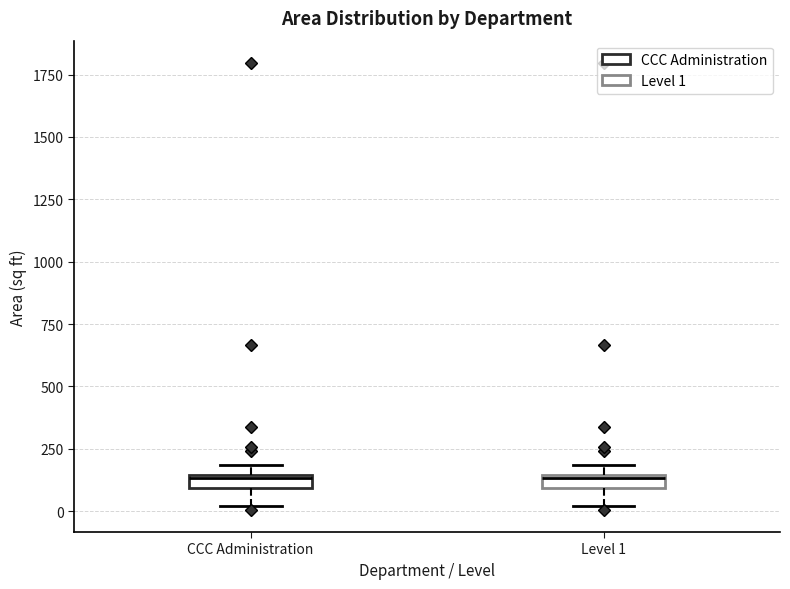

Where does the lower whisker of the box for CCC Administration end on the y-axis? The values are not printed on the chart, so give them approximately, as read against the axis.

0